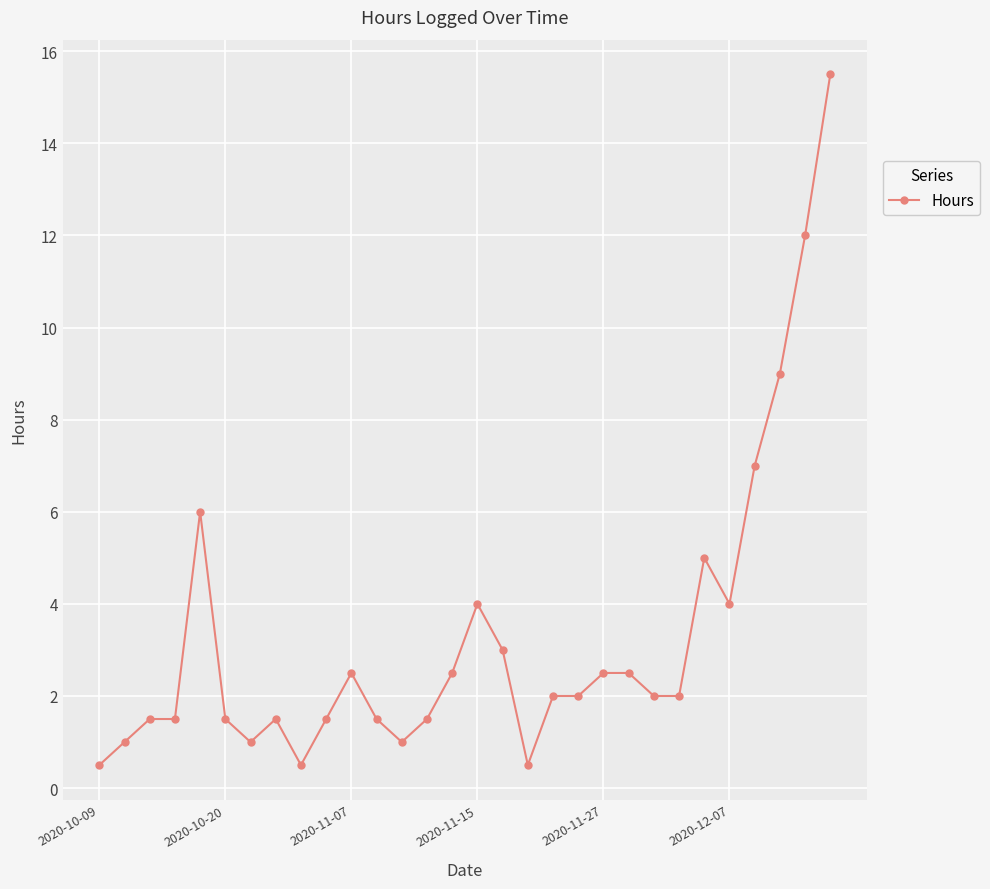

Reading left to right, transcribe all the data shown in this chart.

0.5	1.0	1.5	1.5	6.0	1.5	1.0	1.5	0.5	1.5	2.5	1.5	1.0	1.5	2.5	4.0	3.0	0.5	2.0	2.0	2.5	2.5	2.0	2.0	5.0	4.0	7.0	9.0	12.0	15.5